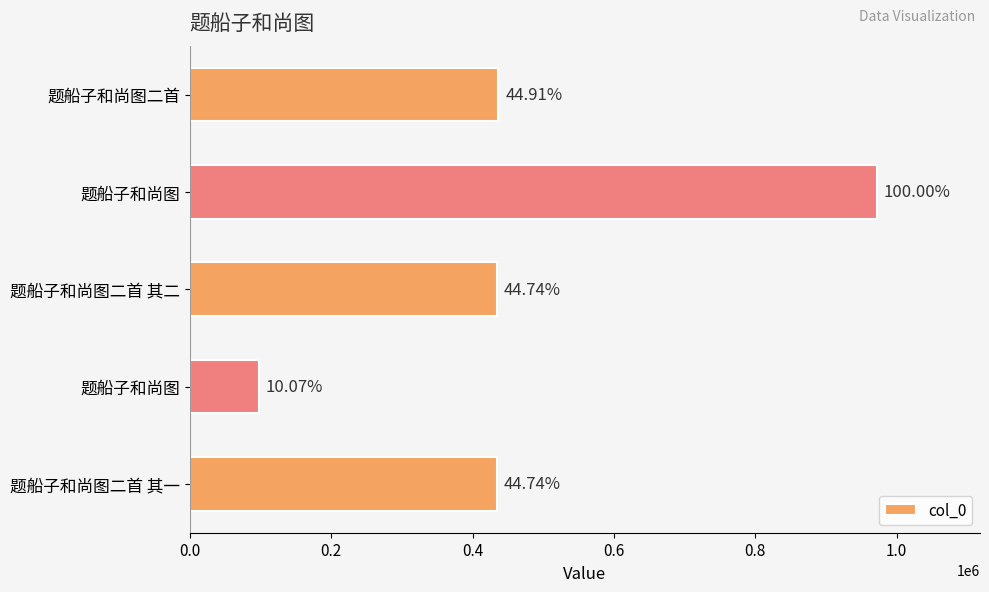

Are the bars horizontal?

Yes